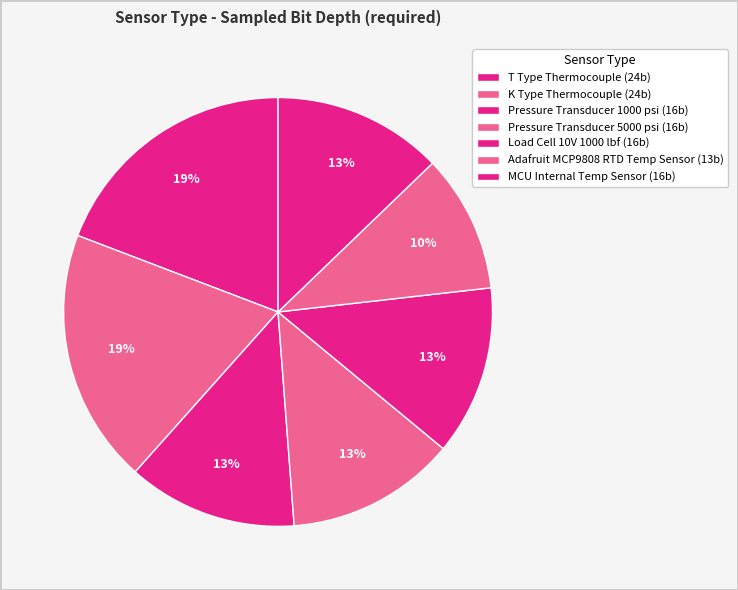

Is it true that Load Cell 10V 1000 lbf is 13% of the pie?

True